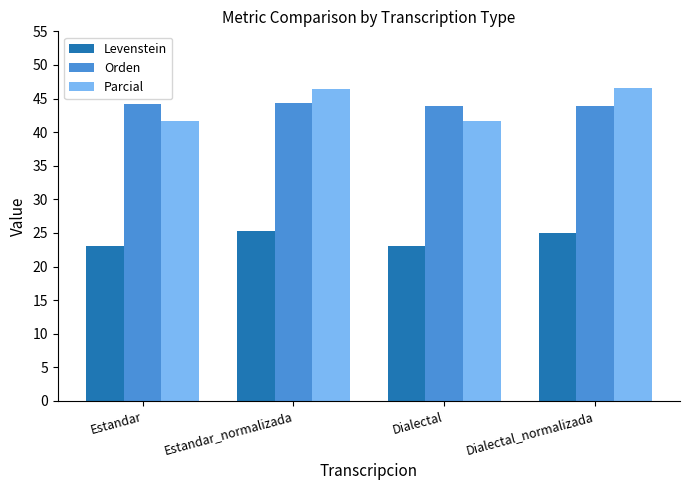

What is the label of the 3rd bar from the left?

Dialectal